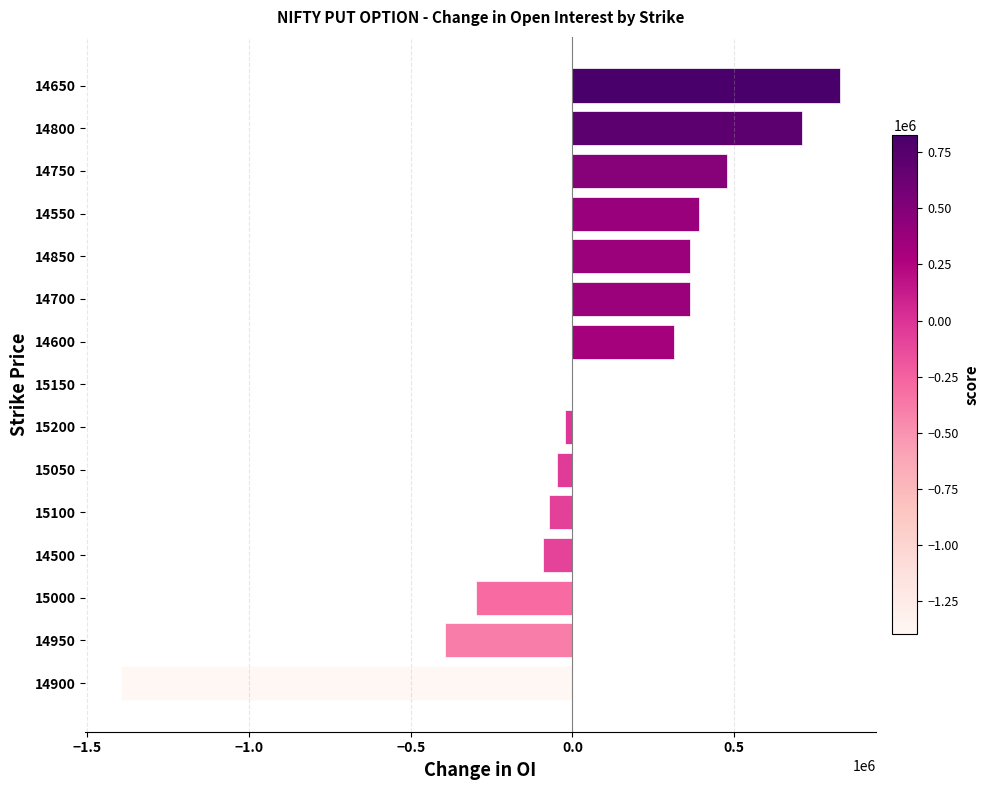

Is it true that the value at 14950 is -394725?

True